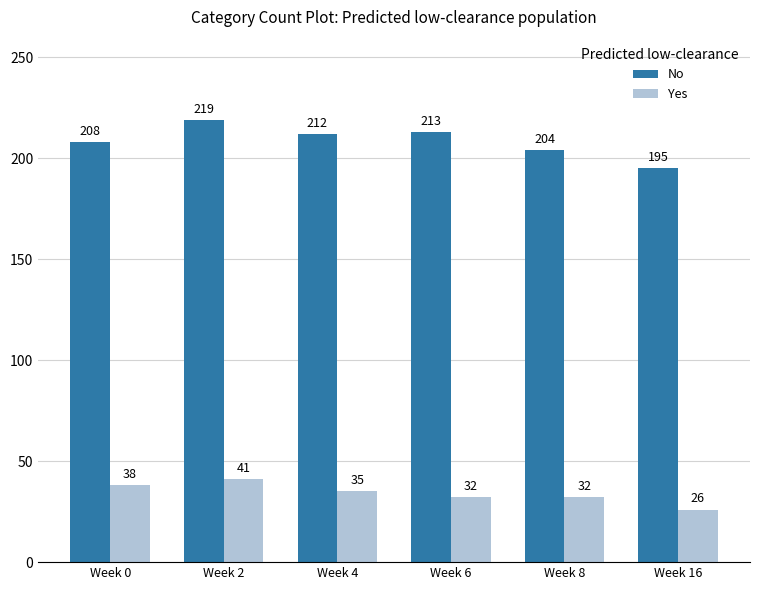

Which series has the largest range (max minus min)?

No